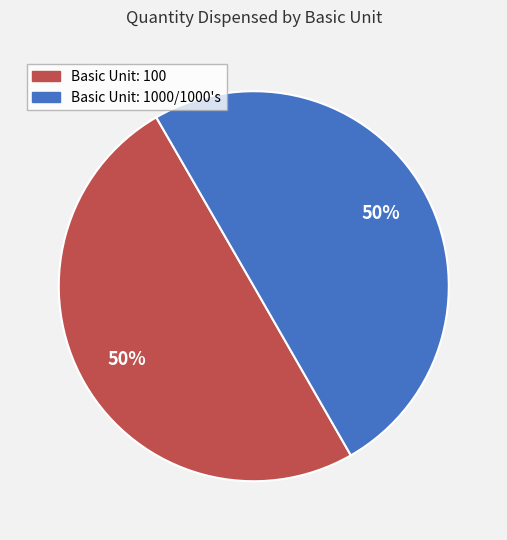

To the nearest percent, what is the average slice percentage?

50%